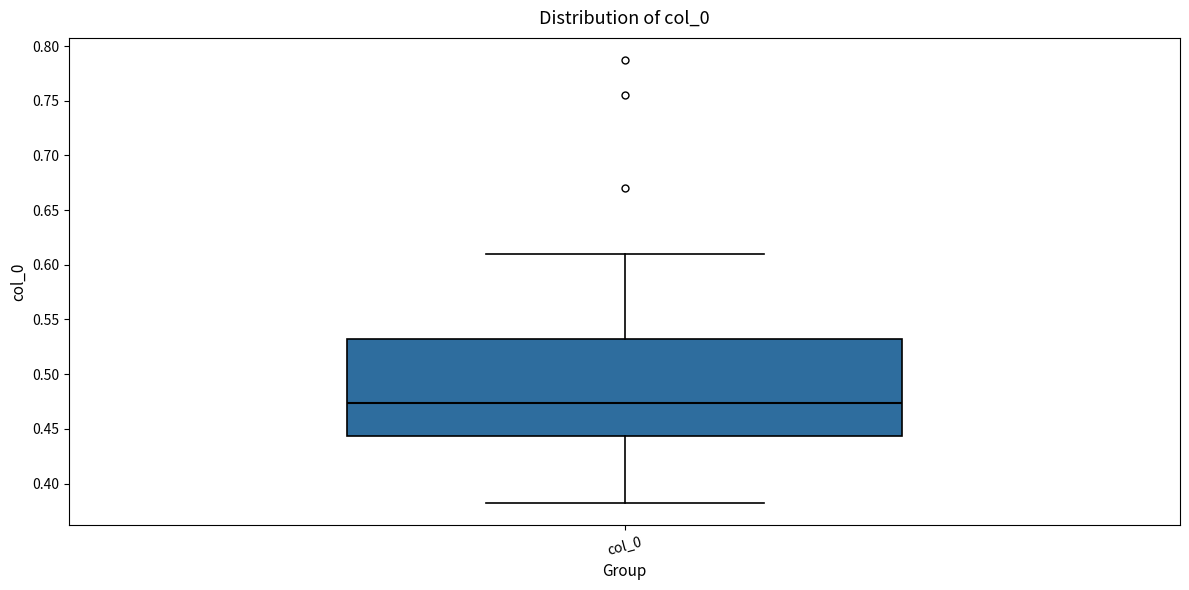

Where is the upper edge of the box for col_0 on the y-axis? The values are not printed on the chart, so give them approximately, as read against the axis.

0.530